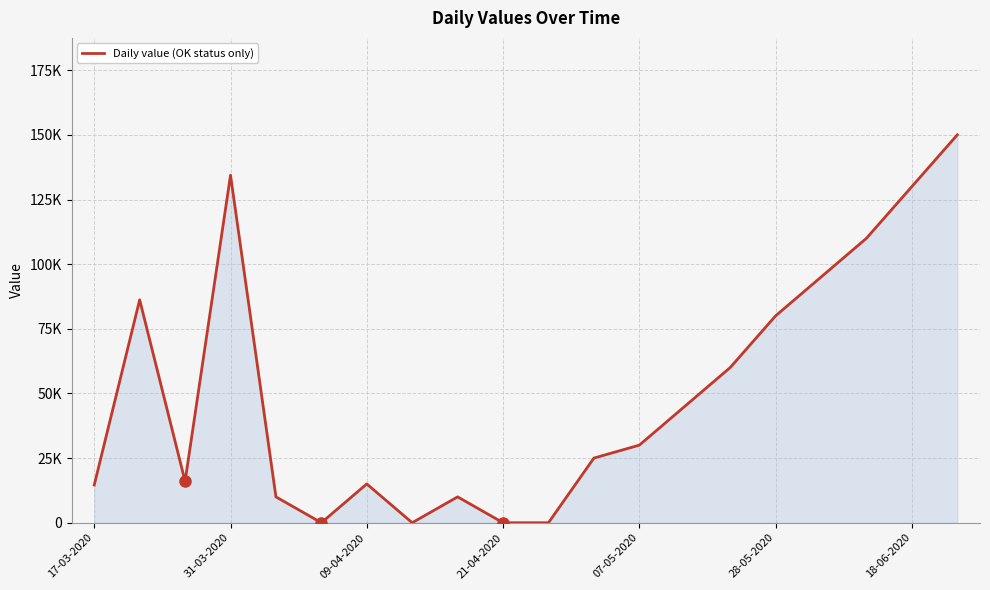

Does the chart display data point markers on the line(s)?

No